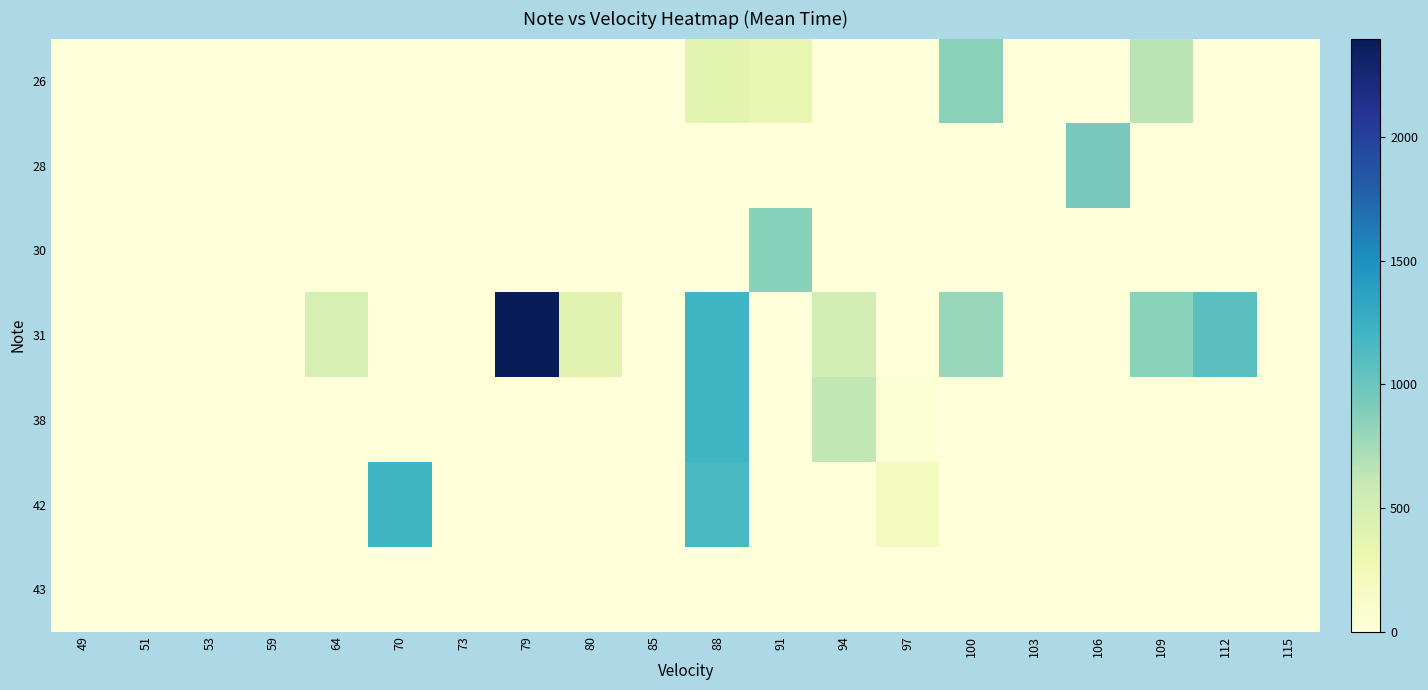

At which category is the sum across all series the highest?

88